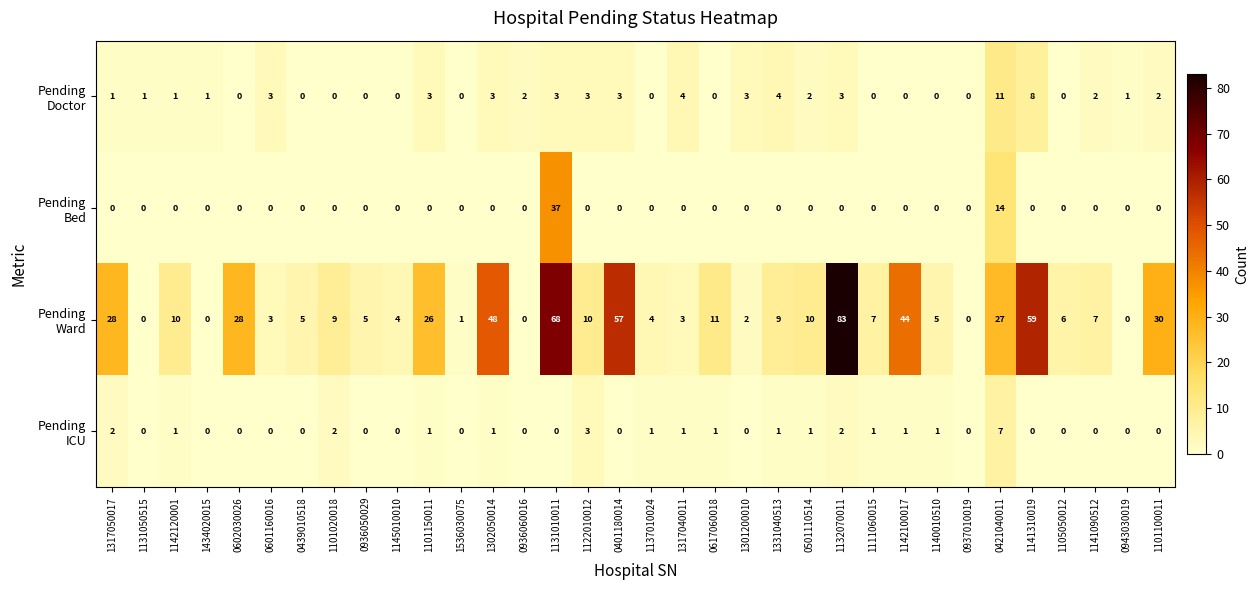

What is the maximum value shown in the chart?

83